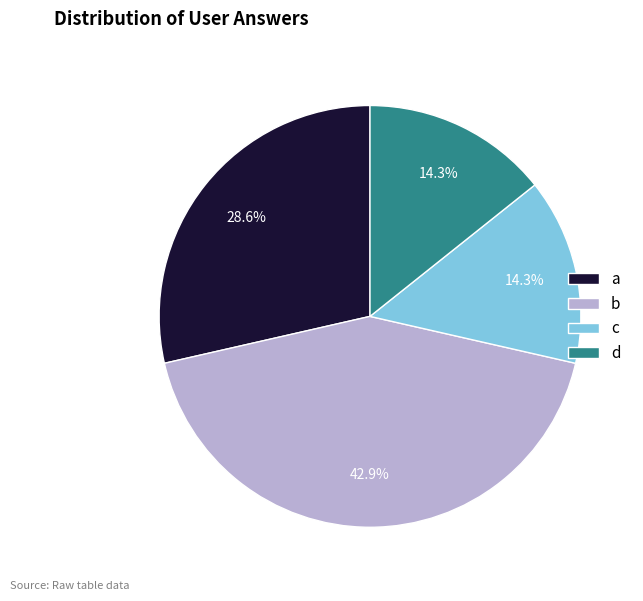

What is the largest slice in the pie chart?

b